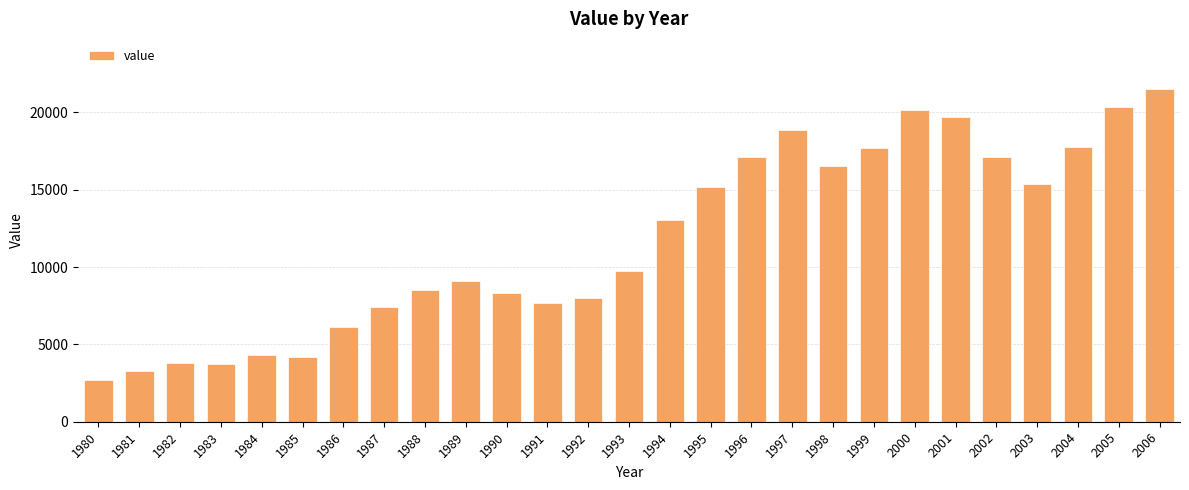

What is the approximate value at 2006?

21531